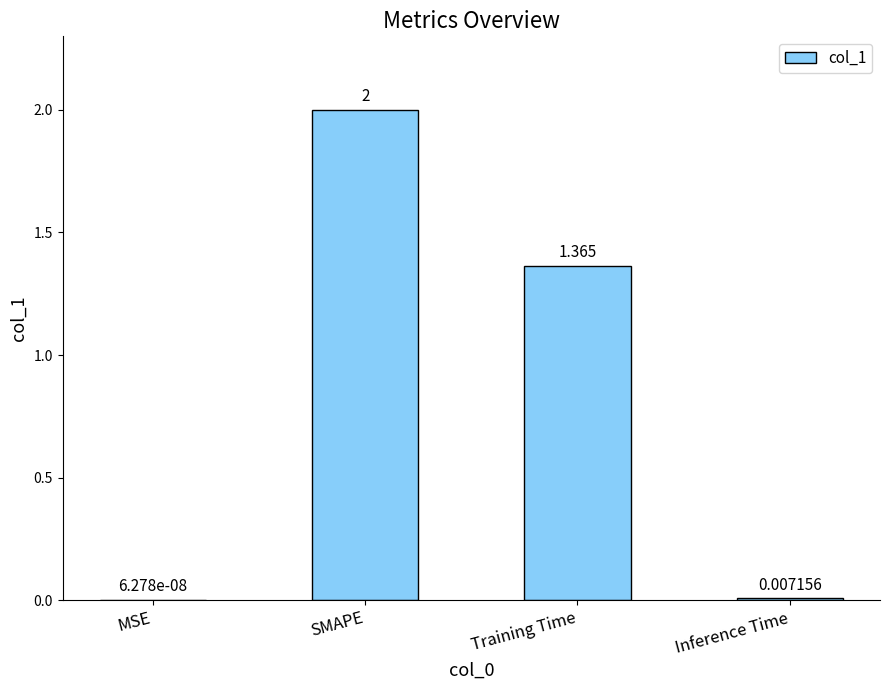

Where is the data nearest to the value 1?

Training Time